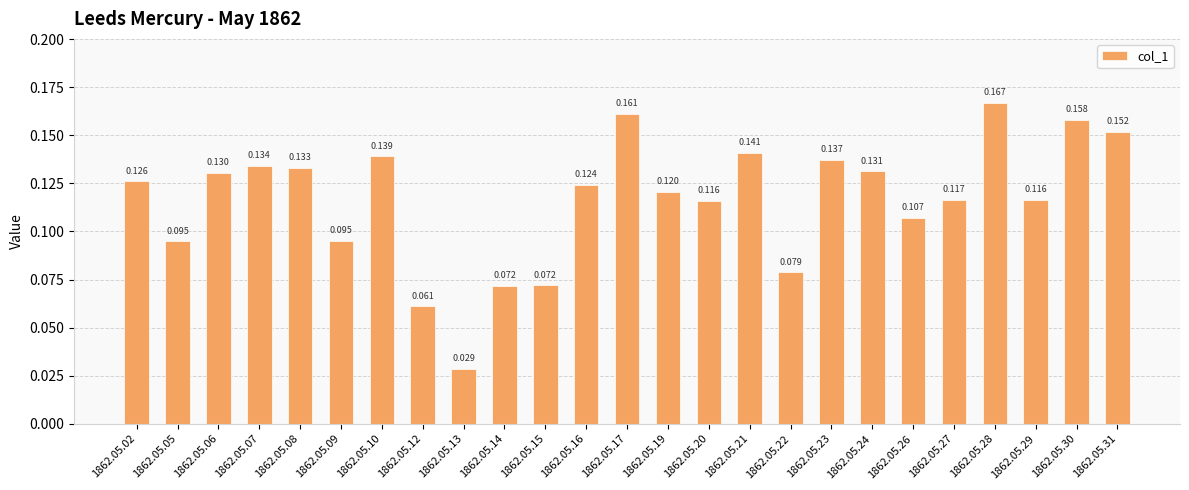

Rank the categories by value from lowest to highest.

1862.05.13, 1862.05.12, 1862.05.14, 1862.05.15, 1862.05.22, 1862.05.05, 1862.05.09, 1862.05.26, 1862.05.20, 1862.05.29, 1862.05.27, 1862.05.19, 1862.05.16, 1862.05.02, 1862.05.06, 1862.05.24, 1862.05.08, 1862.05.07, 1862.05.23, 1862.05.10, 1862.05.21, 1862.05.31, 1862.05.30, 1862.05.17, 1862.05.28